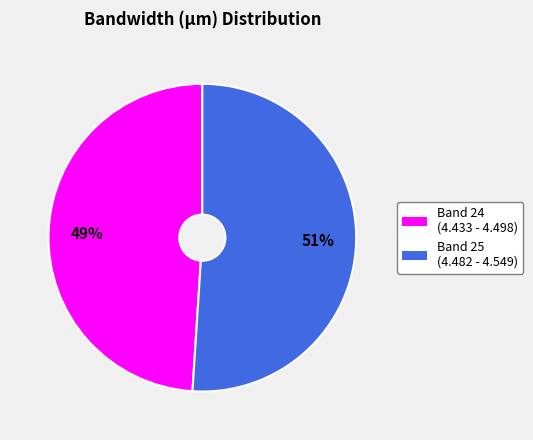

To the nearest percent, what portion does Band 25 represent?

51%